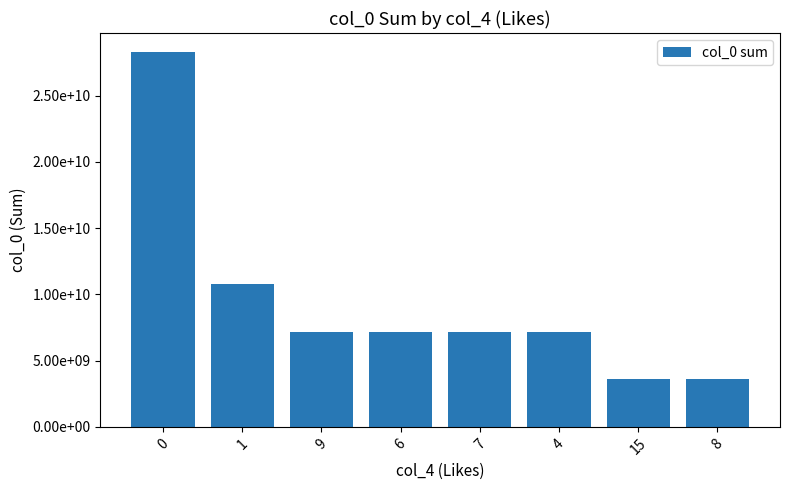

Does the chart contain any negative values?

No